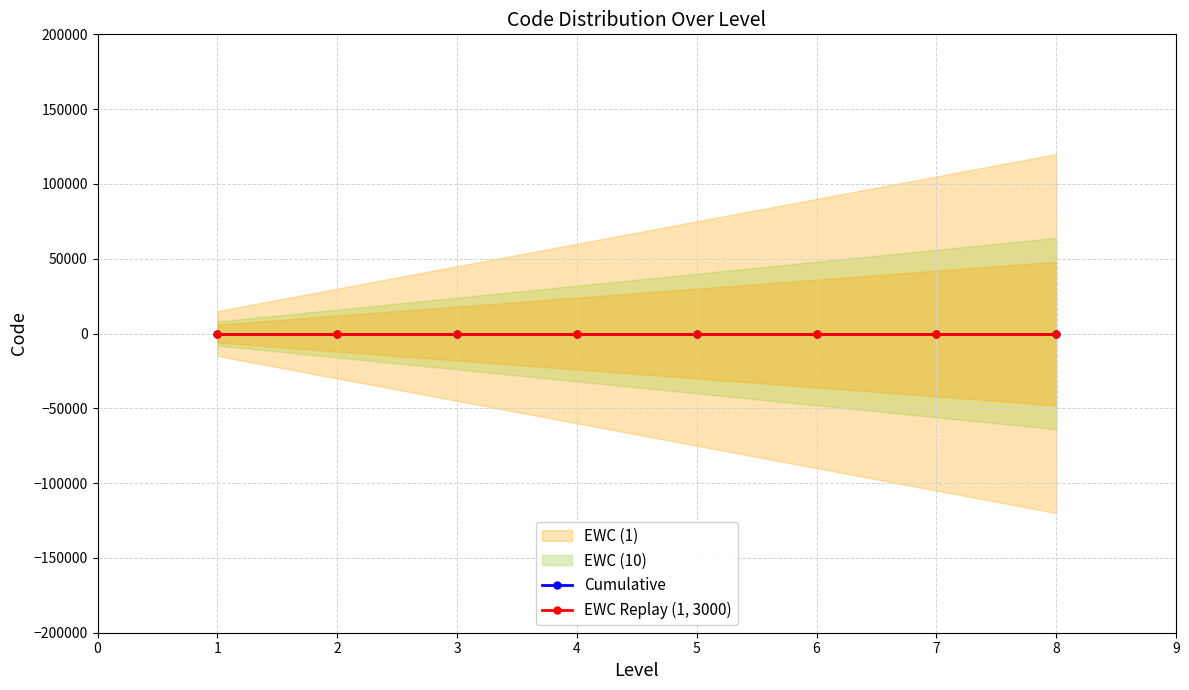

How many data points does each series have?

8